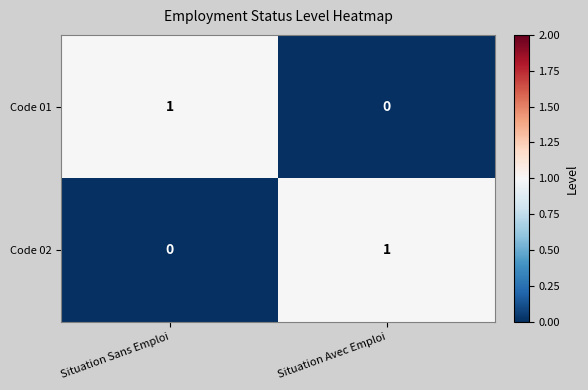

The Code 01 series shows 1 at Situation Avec Emploi. True or false?

False